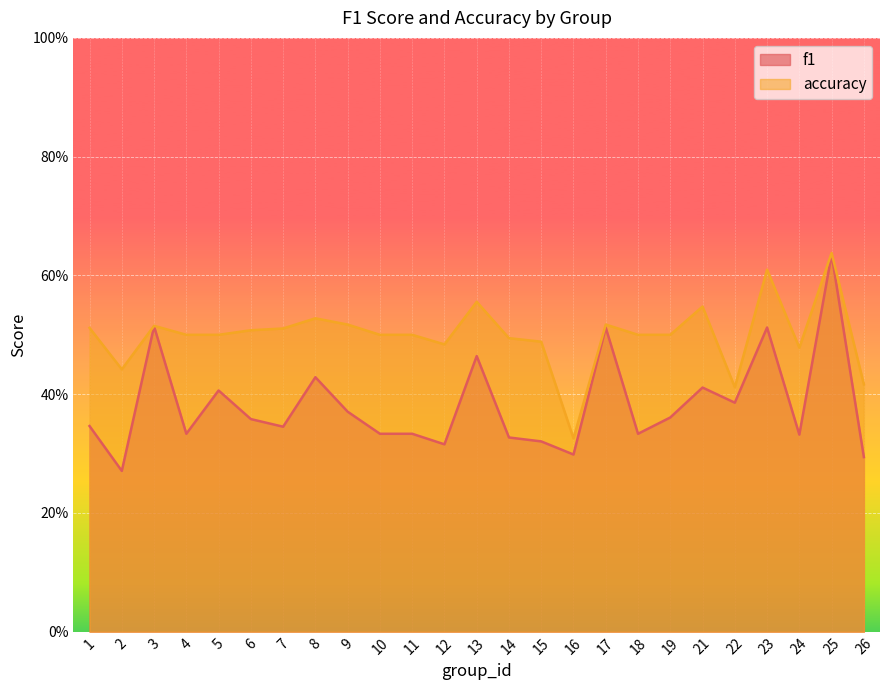

What is the smallest value displayed?

0.3